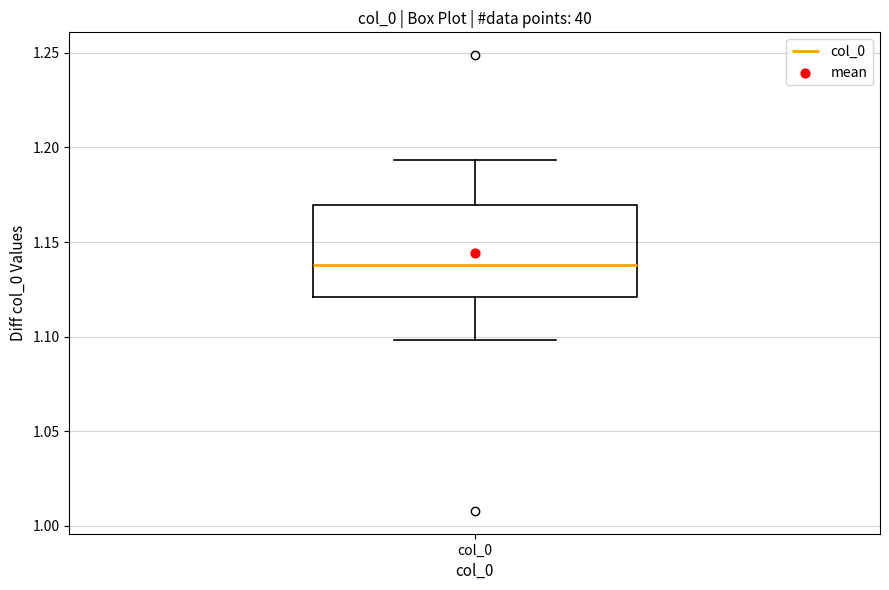

Read this box plot against the y-axis: the position of the median line, the range covered by the box, and the ends of both whiskers. The values are not printed on the chart, so give them approximately, as read against the axis.

median 1.140, box 1.120 to 1.170, whiskers 1.100 to 1.195